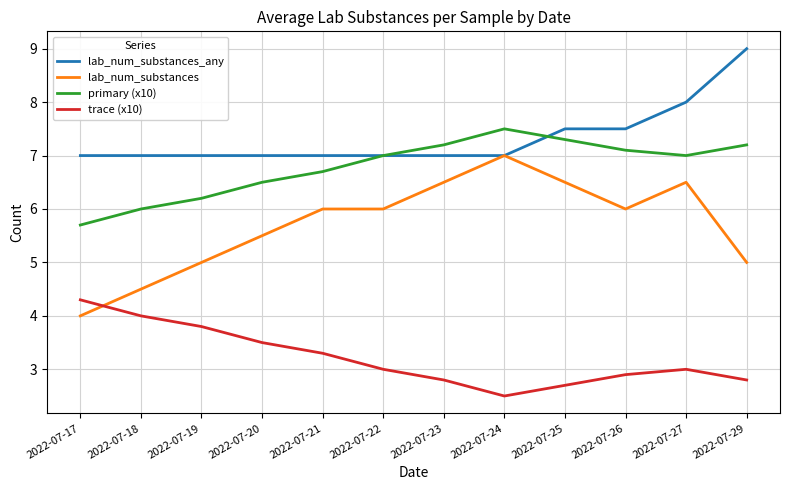

What is the sum of all lab_num_substances_any values?

88.0